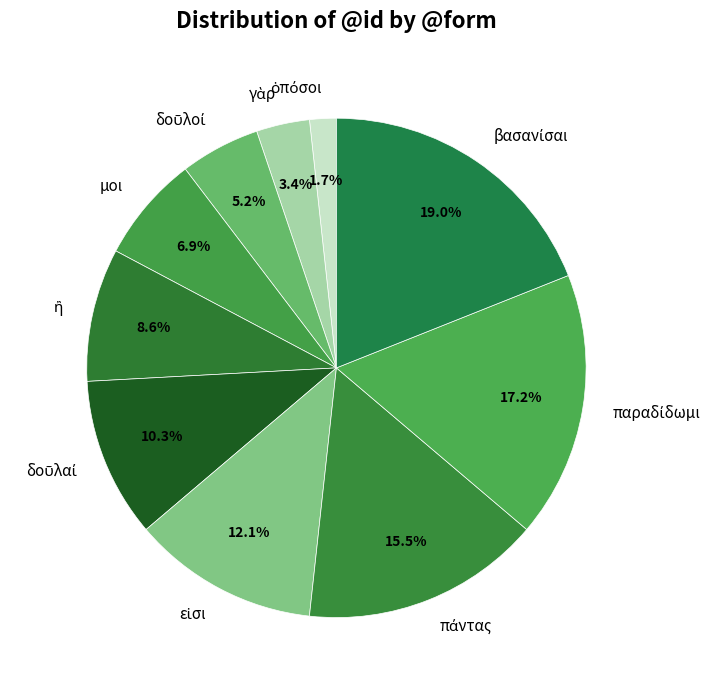

What portion of the pie excludes μοι?

93.1%